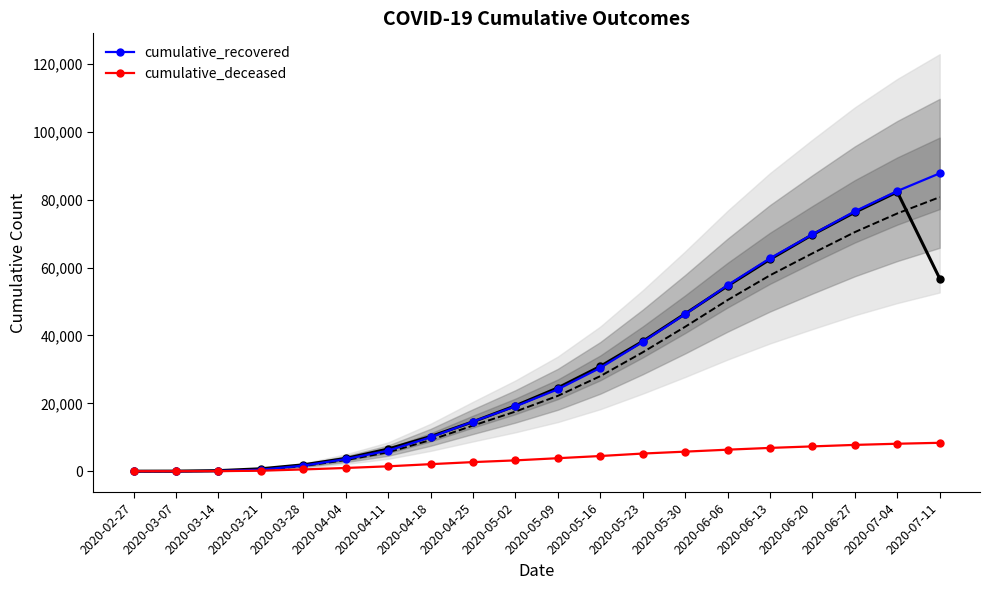

Reading right to left, what are all the values shown in this chart?

cumulative_recovered: 87791	82571	76593	69790	62752	54825	46268	38092	30455	24144	19107	14620	9987	6072	3566	1647	429	63	9	2
cumulative_deceased: 8369	8093	7752	7310	6866	6342	5765	5202	4474	3830	3189	2683	2074	1441	953	521	142	20	1	0